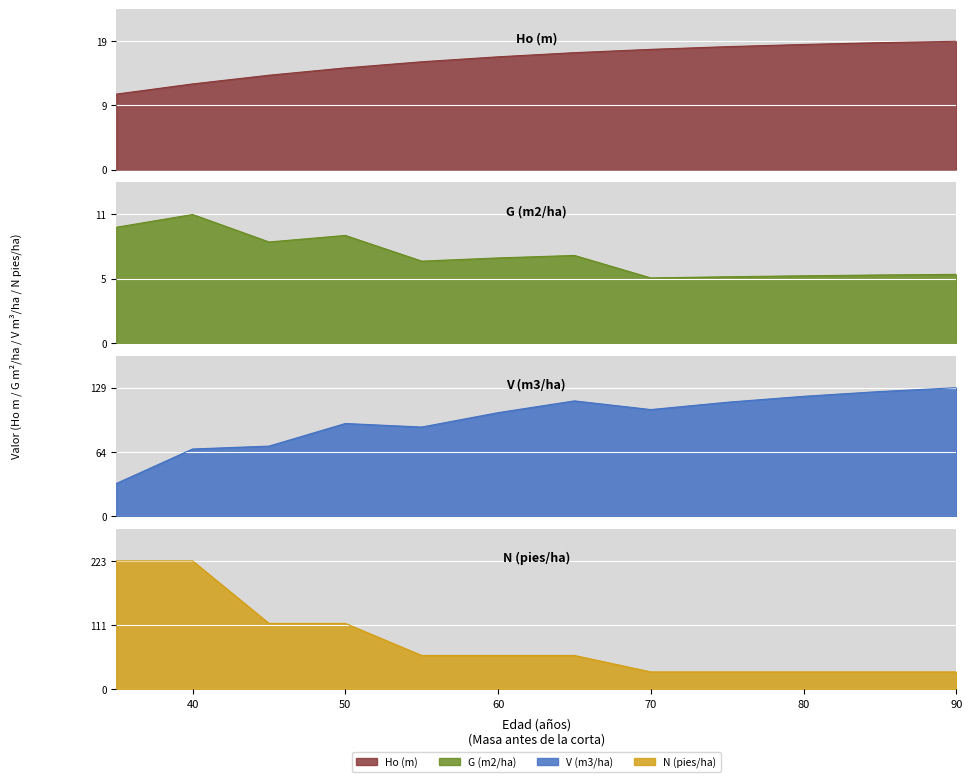

In V (m3/ha), how many points are lower than both neighbors (excluding endpoints)?

2